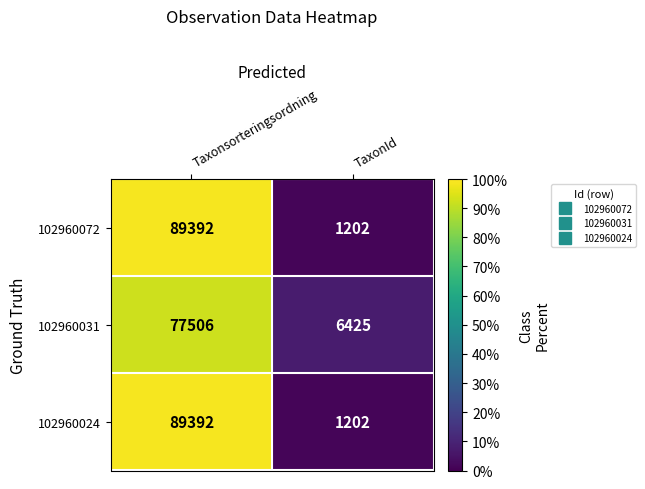

What is the total value across all series at TaxonId?

8829